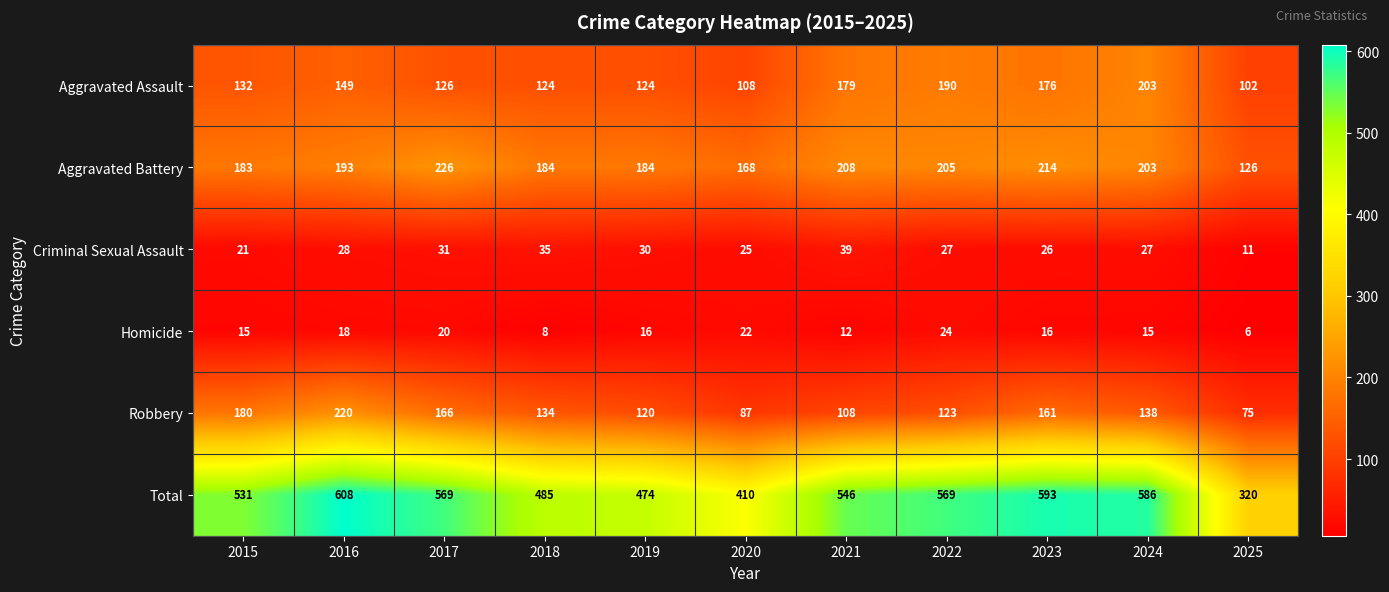

The Criminal Sexual Assault series shows 23 at 2021. True or false?

False